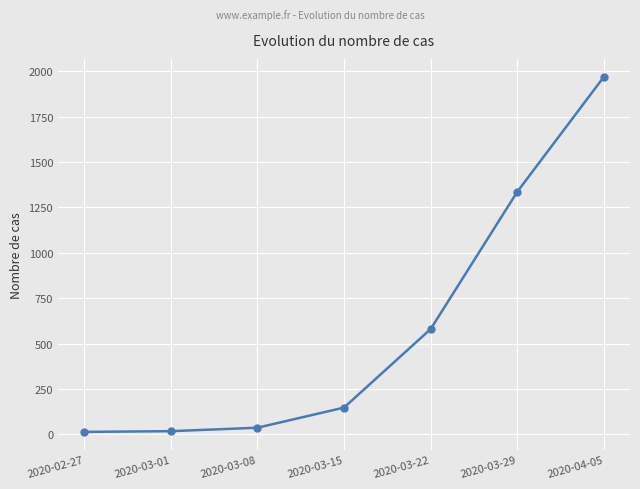

What is the minimum value shown in the chart?

13